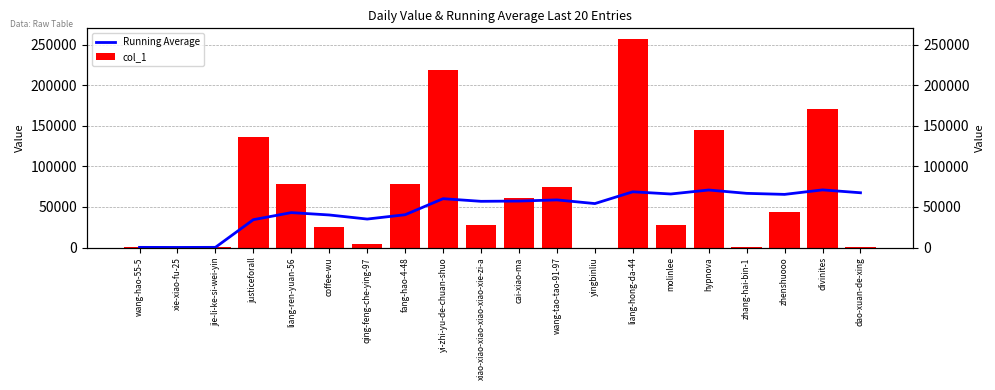

Which series has the largest total across all categories?

col_1